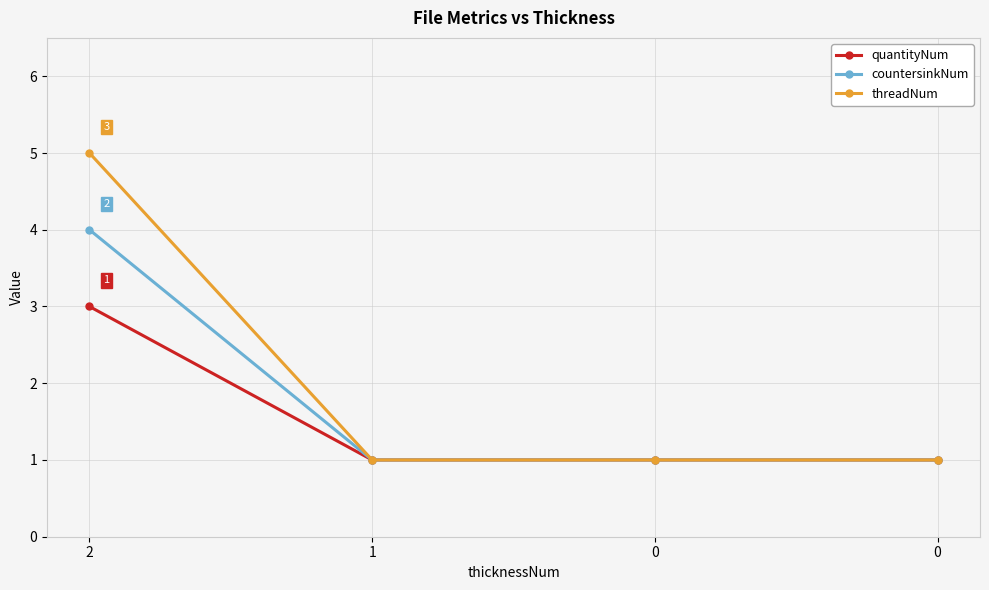

True or false: countersinkNum and quantityNum cross at least once.

False